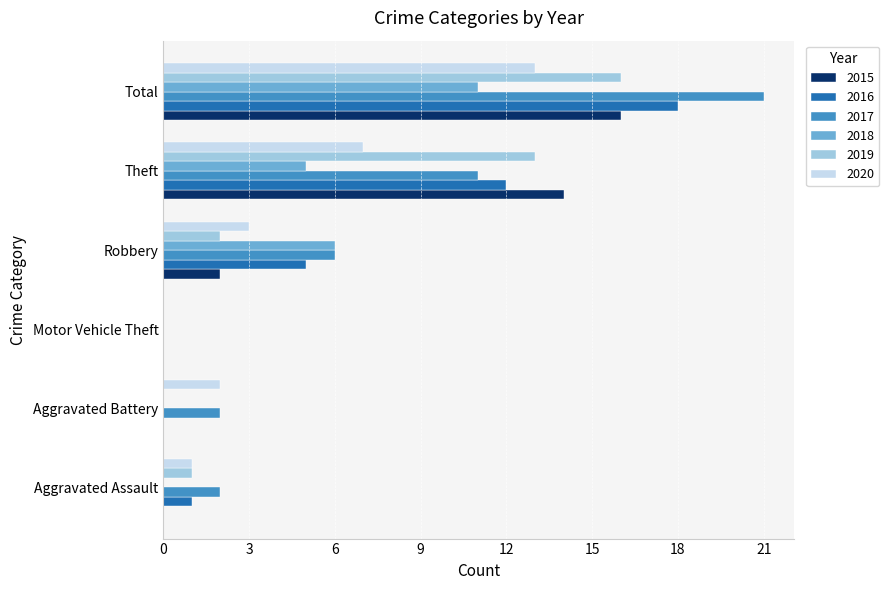

Count the 2015 values in the range 0 to 14.

5